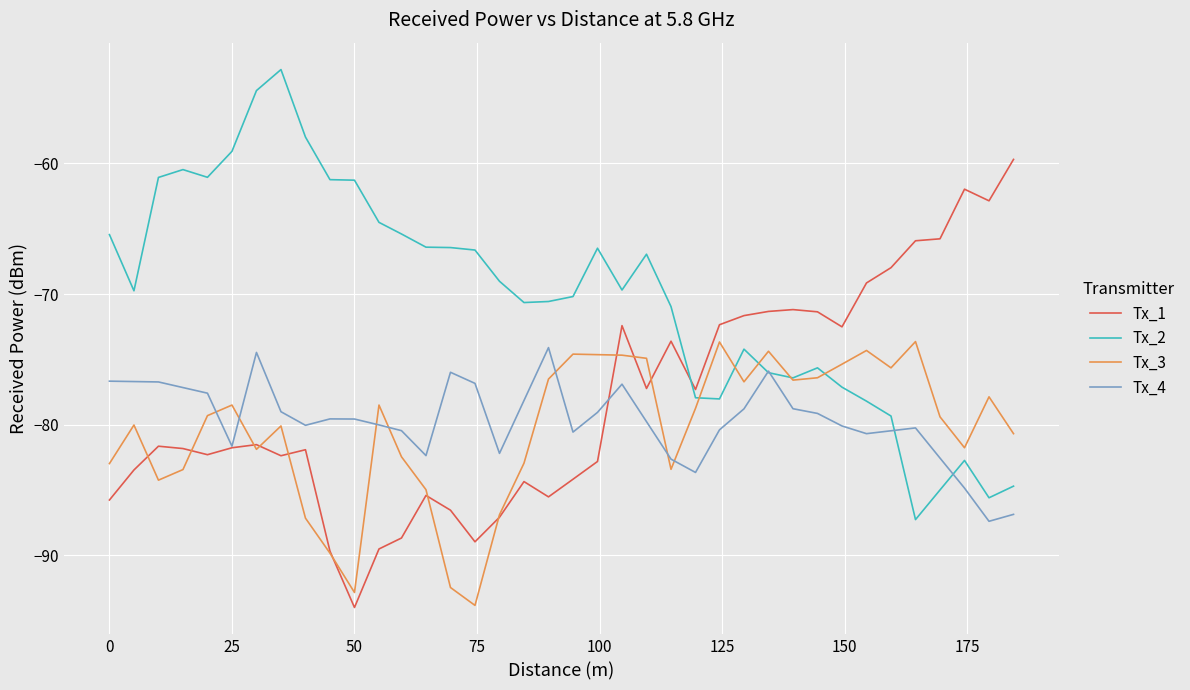

Does the chart have visible grid lines?

Yes